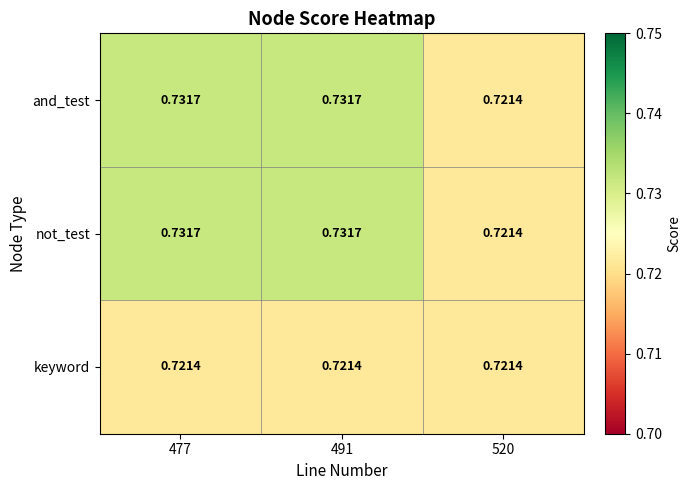

How many data points does each series have?

3